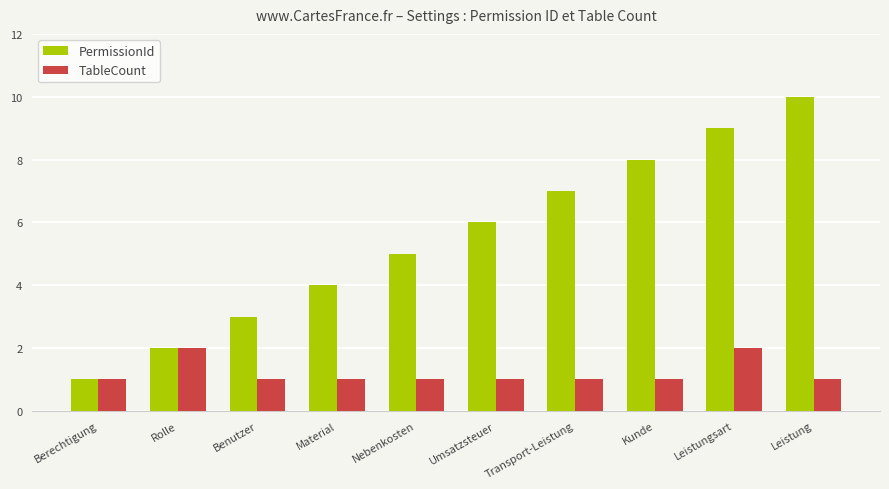

Reading left to right, what are all the values shown in this chart?

PermissionId: Berechtigung=1	Rolle=2	Benutzer=3	Material=4	Nebenkosten=5	Umsatzsteuer=6	Transport-Leistung=7	Kunde=8	Leistungsart=9	Leistung=10
TableCount: Berechtigung=1	Rolle=2	Benutzer=1	Material=1	Nebenkosten=1	Umsatzsteuer=1	Transport-Leistung=1	Kunde=1	Leistungsart=2	Leistung=1